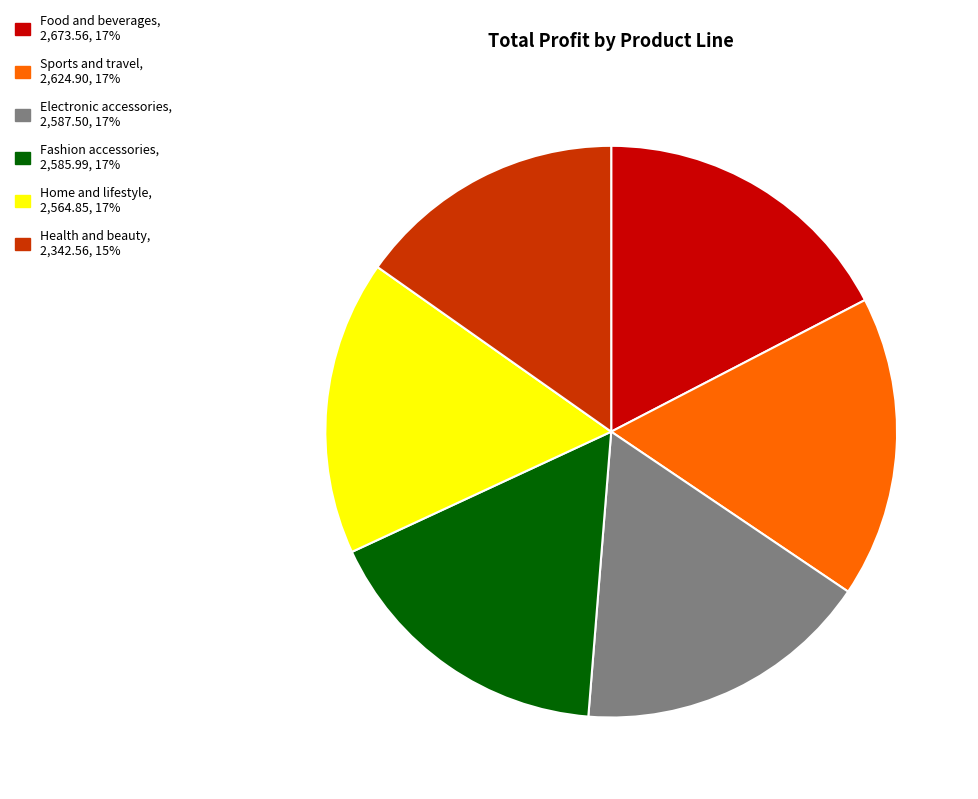

How many segments does this pie chart have?

6